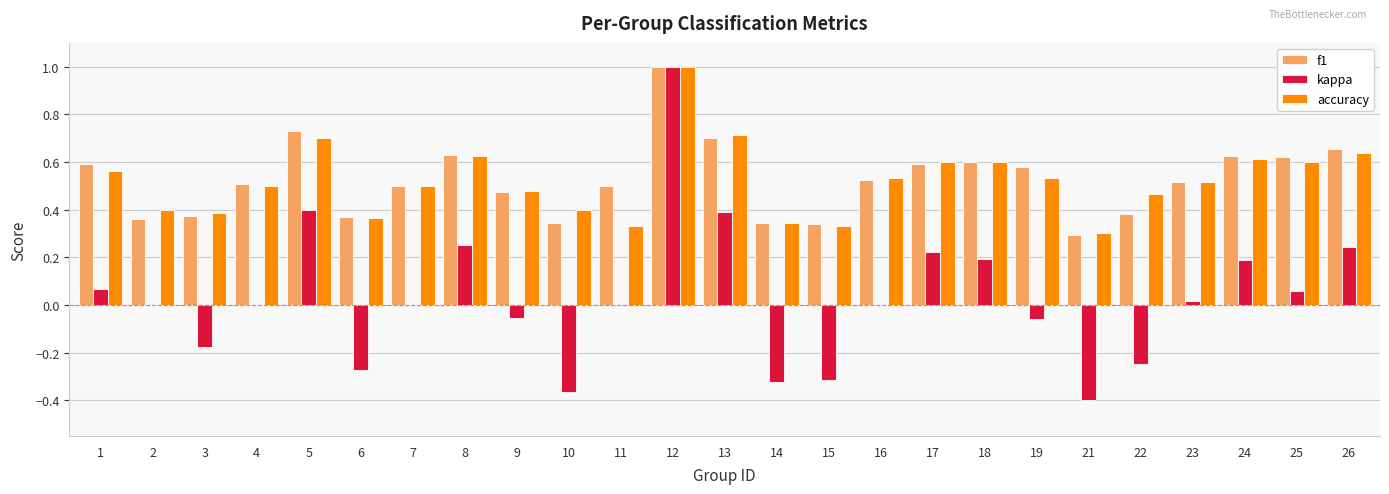

What is the sum of all kappa values?

0.8